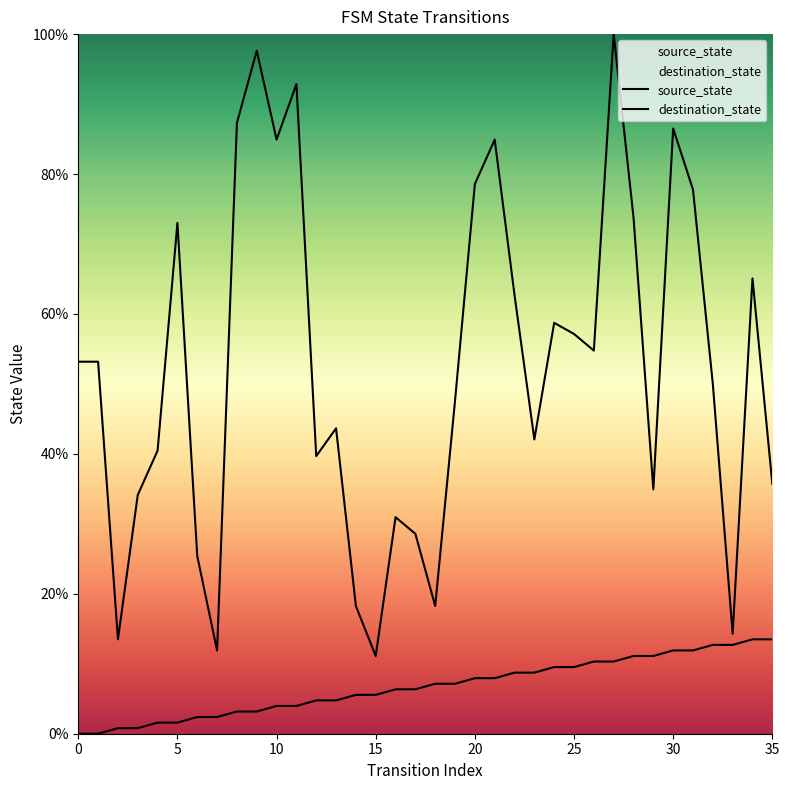

What is the lowest value of the destination_state series?

11.1